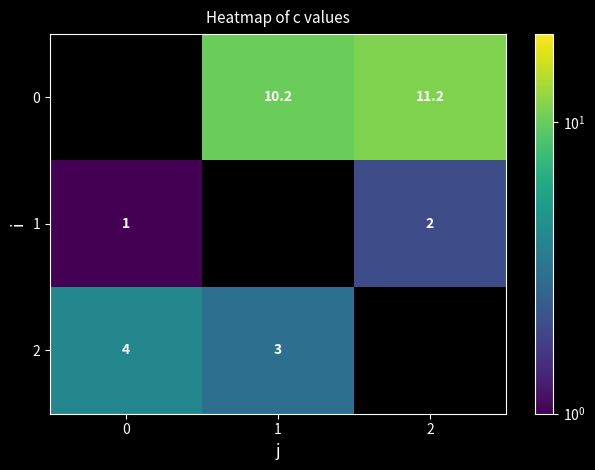

True or false: 2 has a value of 2.5 at 0.

False